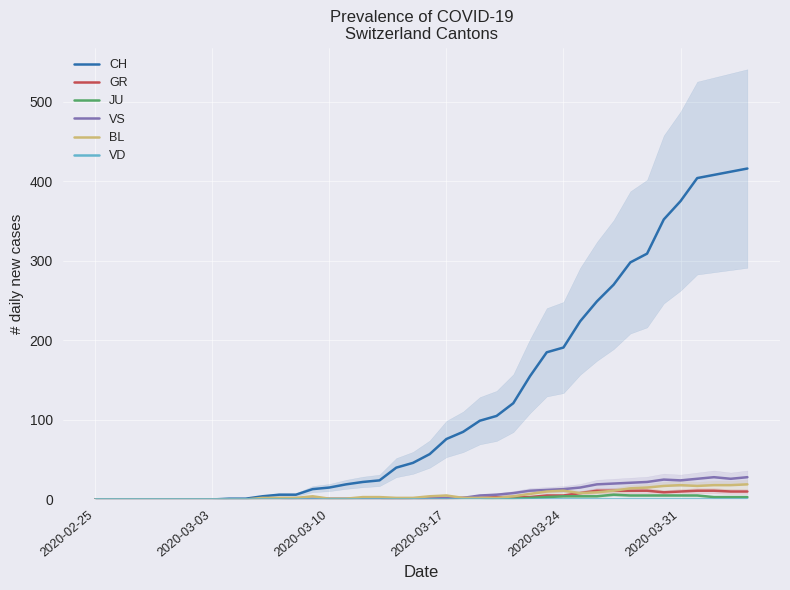

How many data points in GR are less than 1?

19